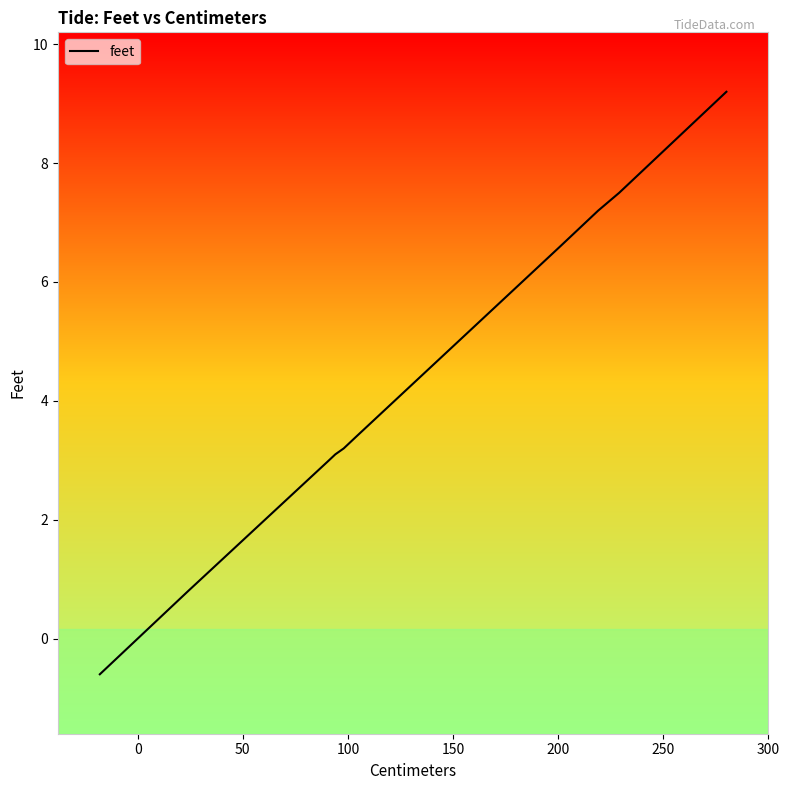

Is it true that the value at 39 is 5.0?

False